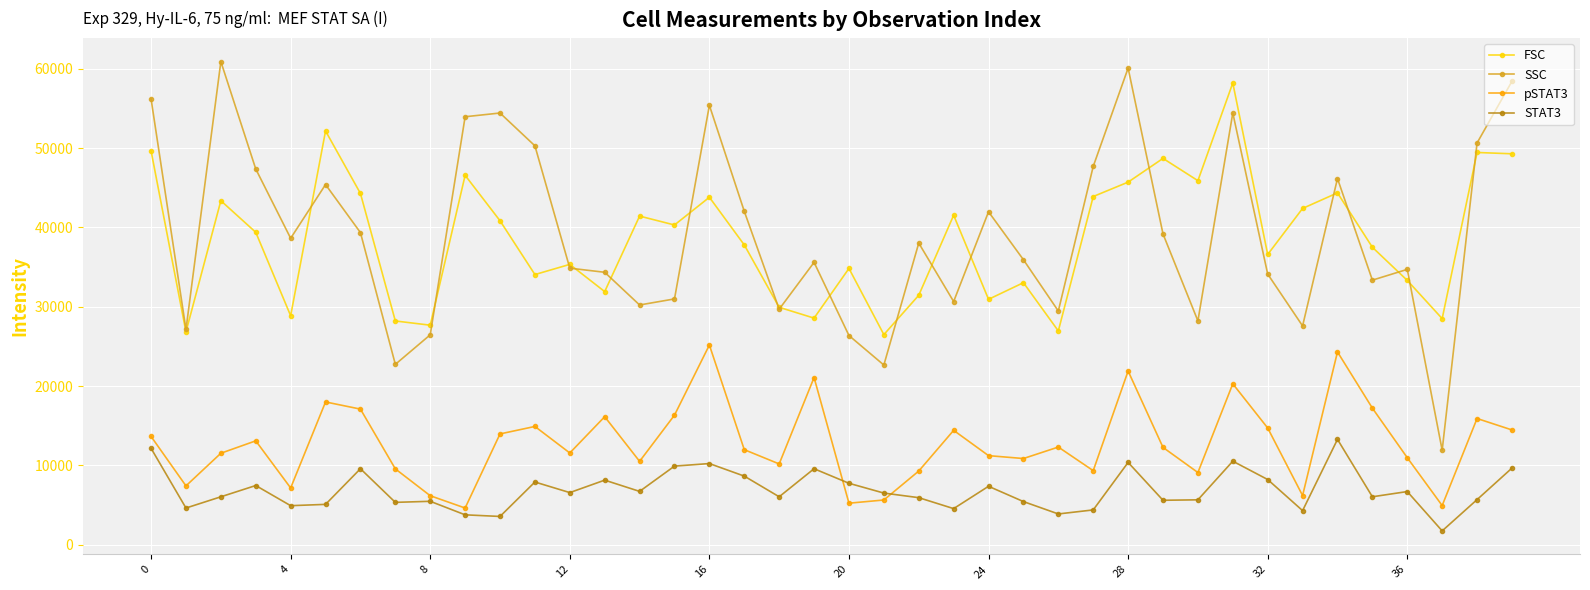

True or false: SSC has more than 1 interior local peaks.

True